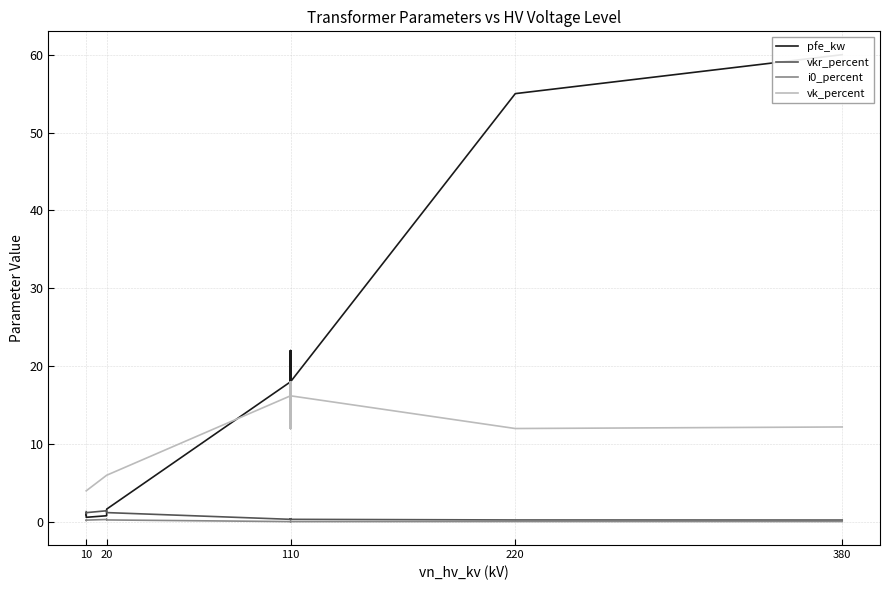

The i0_percent series shows 0.0 at 110. True or false?

False